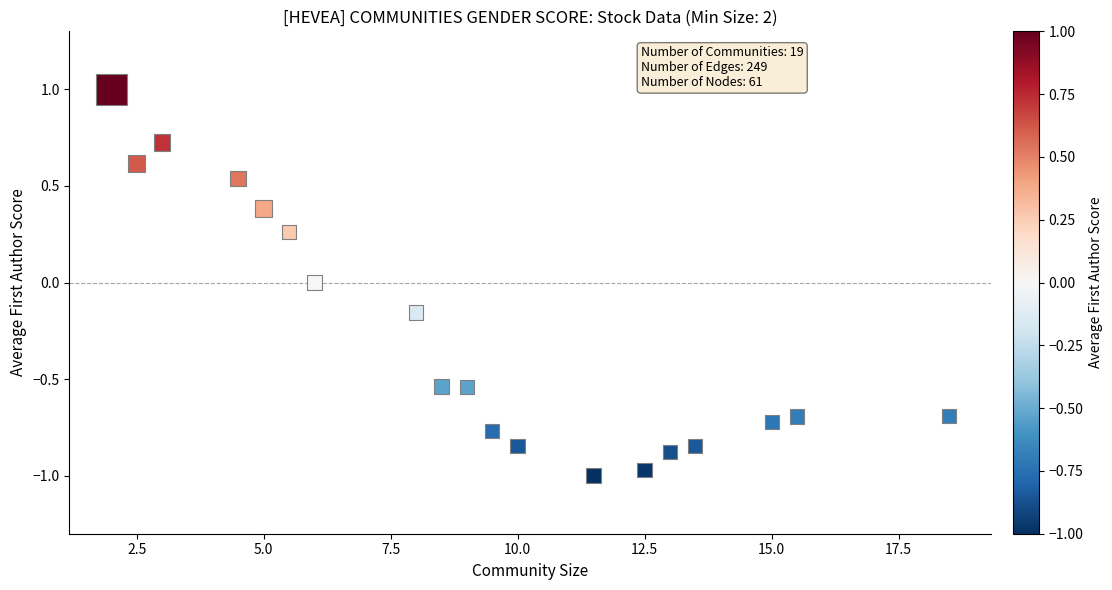

What is the range of Y values (max minus min)?

2.0